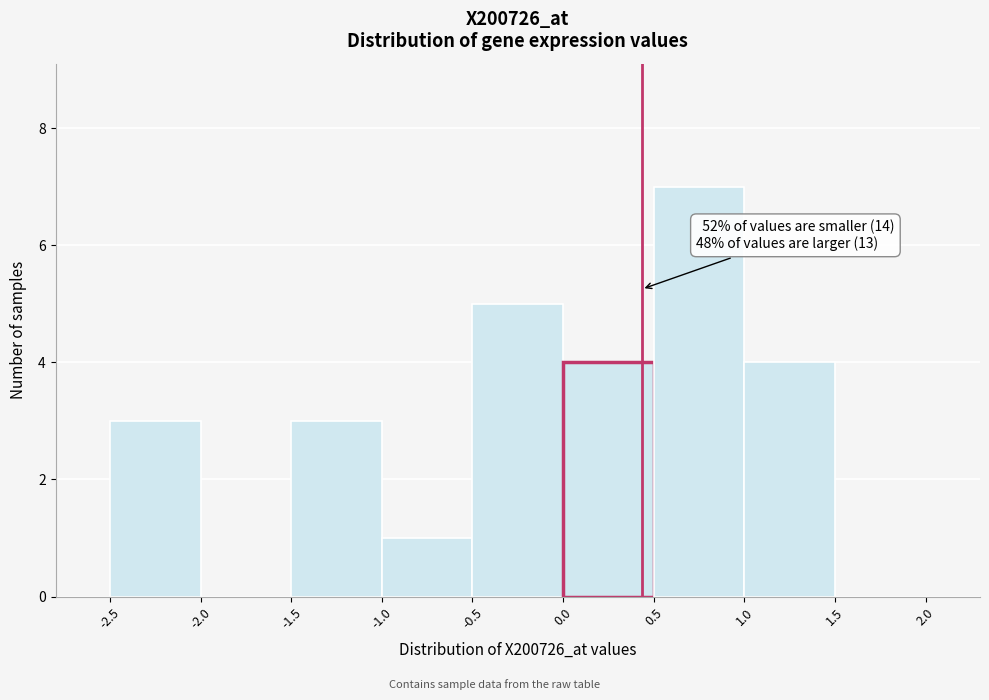

Over which range of the x-axis is the bar tallest?

0.5 to 1.0